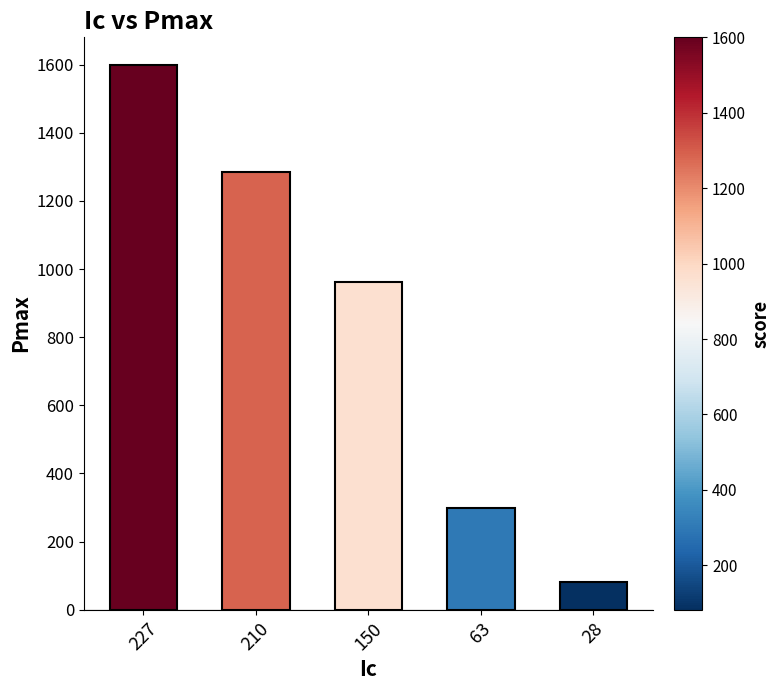

Which category has the lowest value across all series?

28